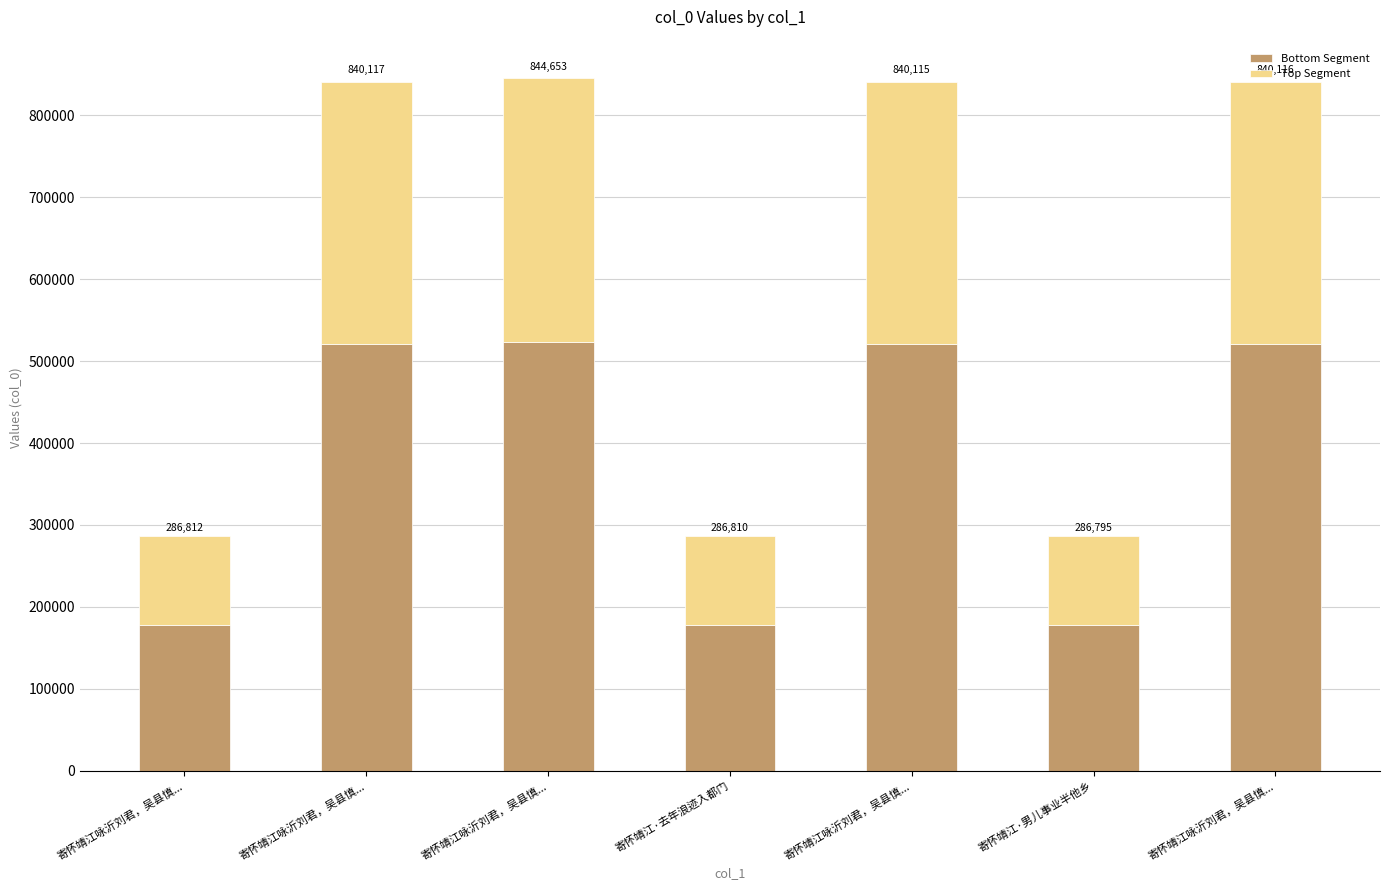

Which series has the widest spread of values?

Bottom Segment